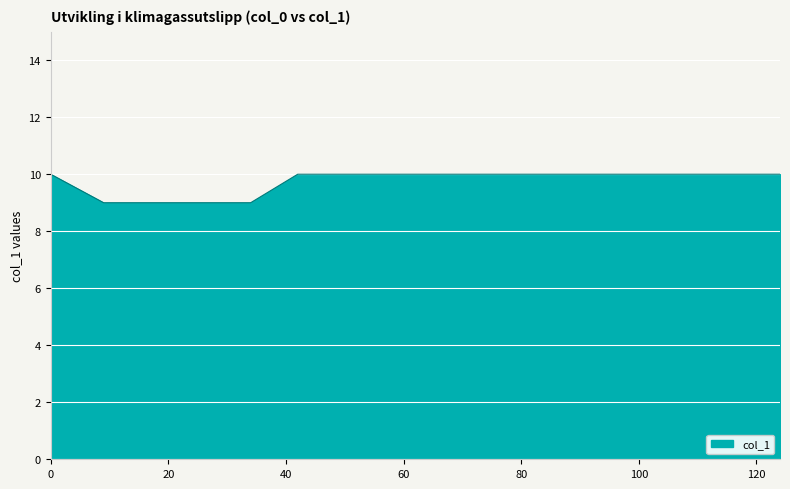

What is the greatest value displayed?

10